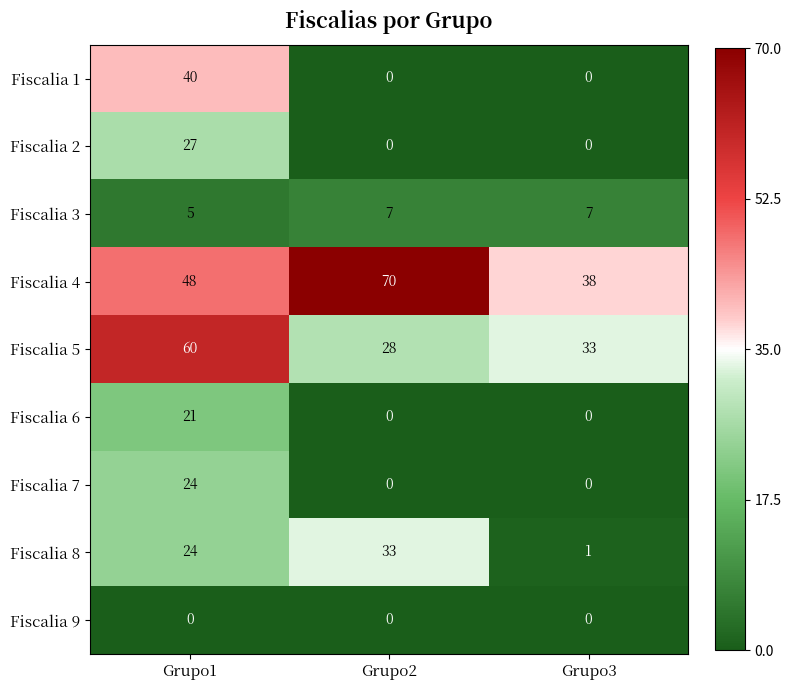

What is the total value across all series at Grupo2?

138